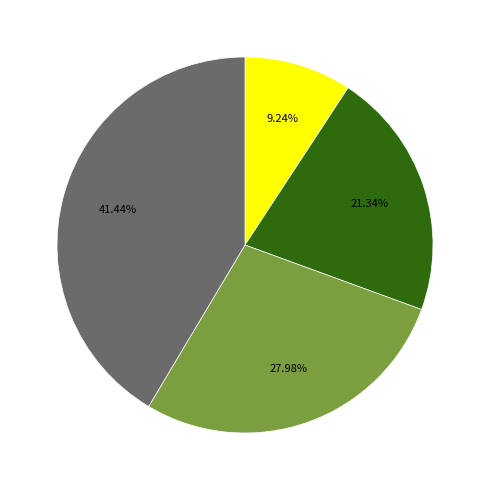

Is there any slice that represents more than half of the pie?

No